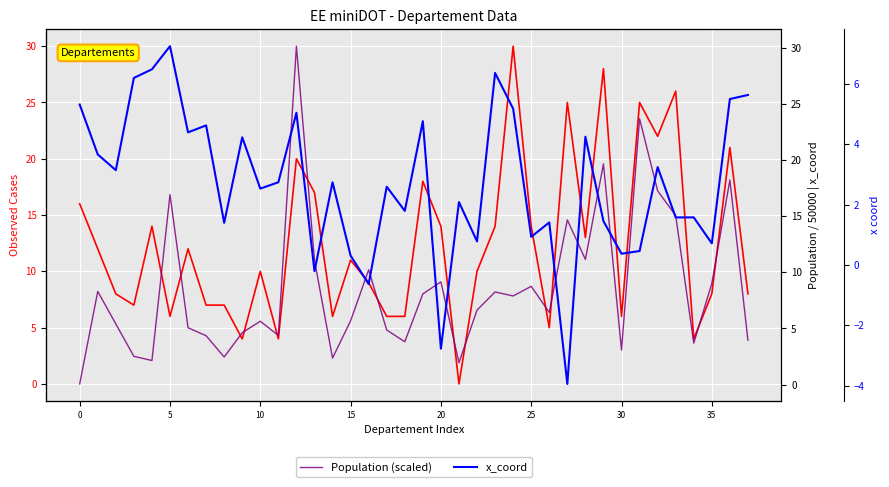

Is it true that Observed equals 8.9 at 36?

False